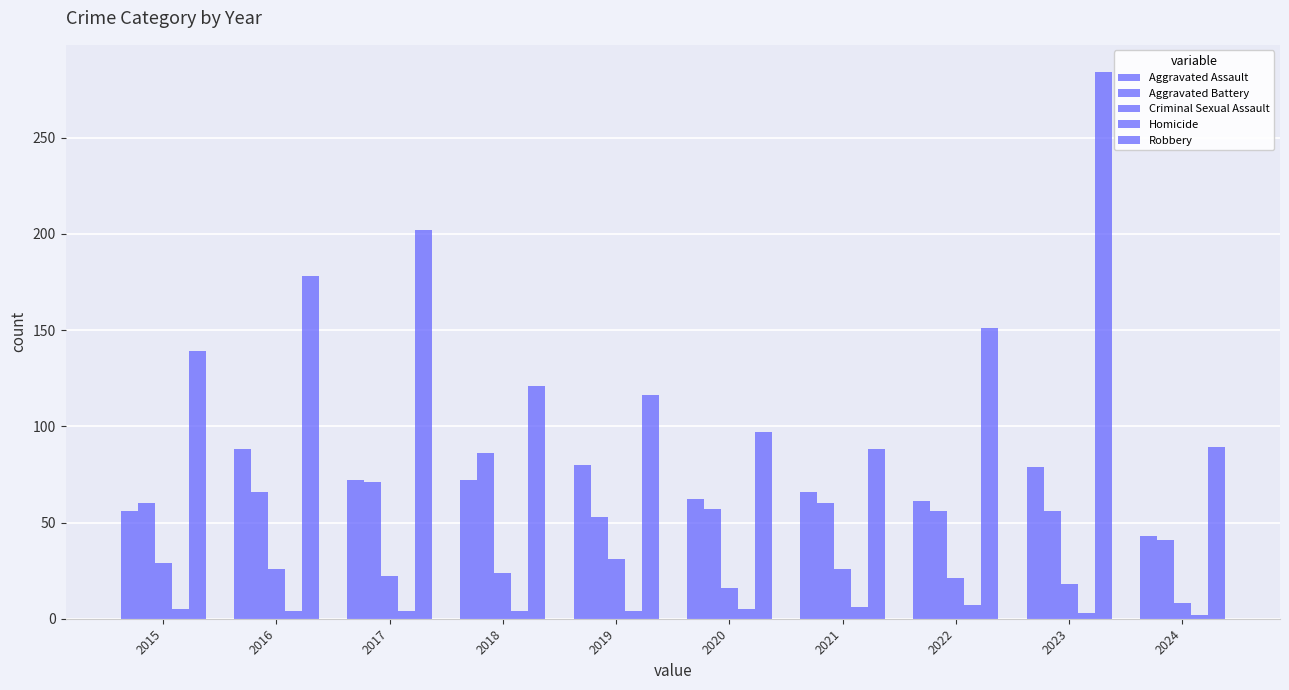

What is the greatest value displayed?

284